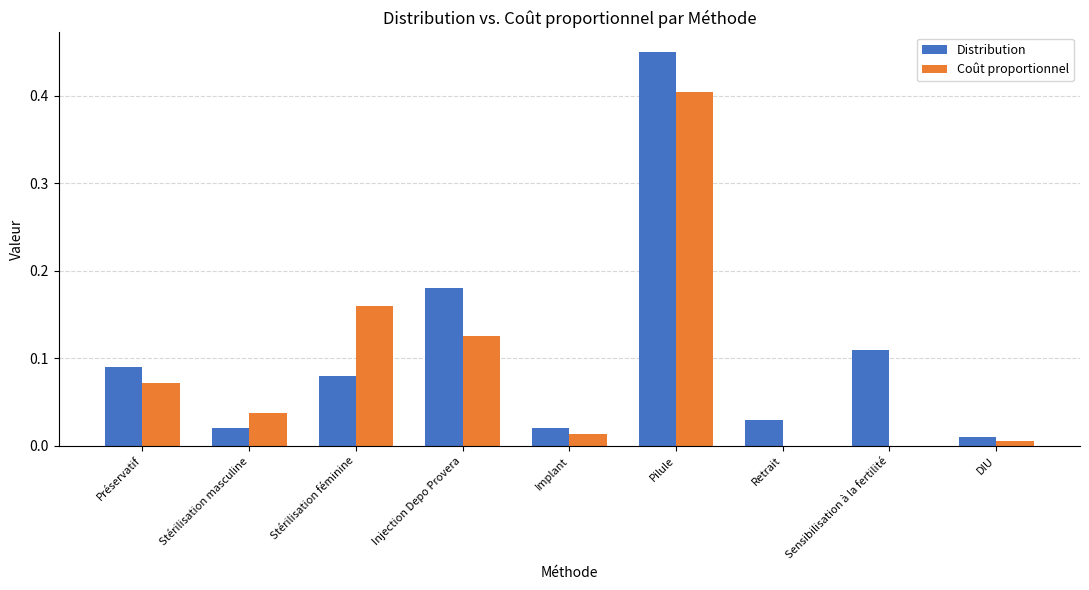

Which series changed the most between Stérilisation masculine and Sensibilisation à la fertilité?

Distribution